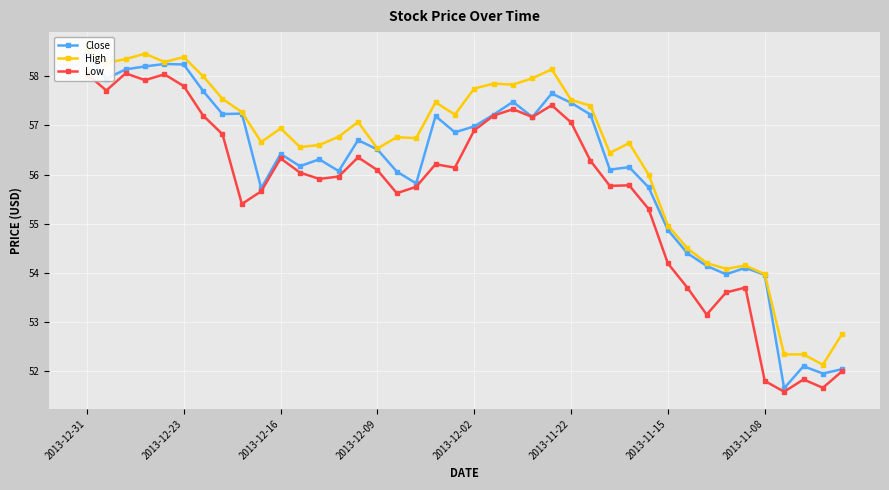

How many lines are shown in the chart?

3